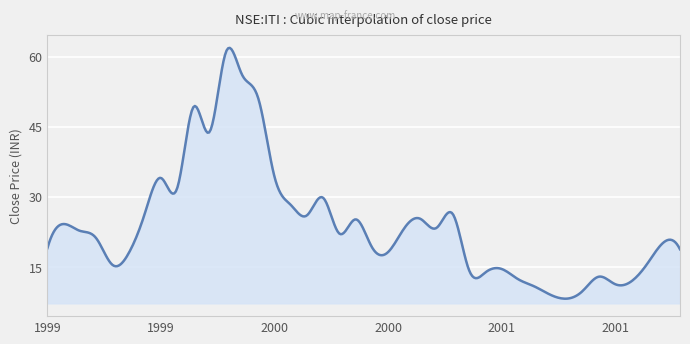

What is the smallest value displayed?

8.2